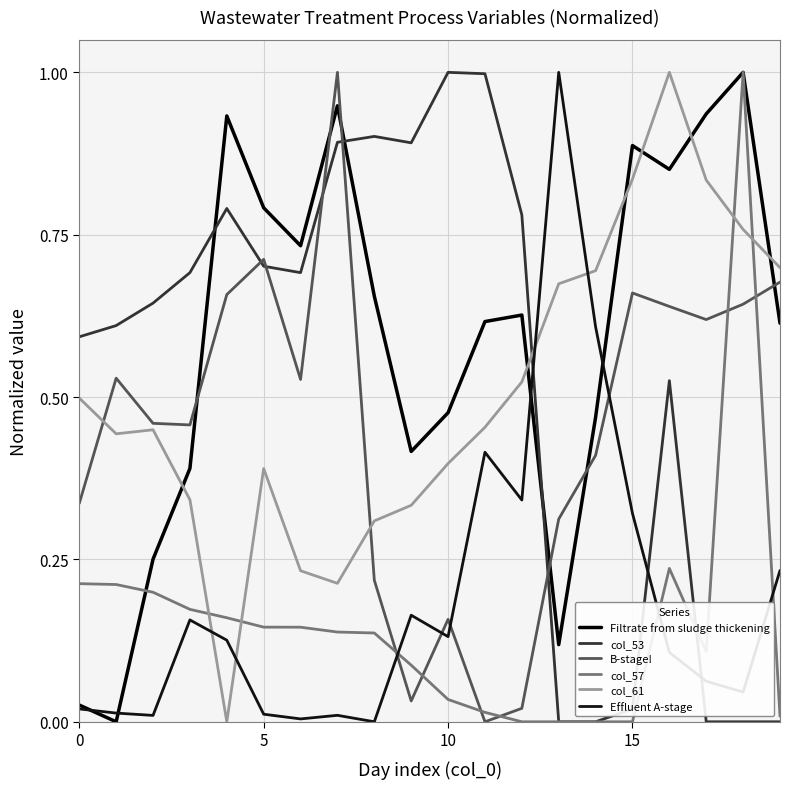

Which series has the widest spread of values?

Filtrate from sludge thickening